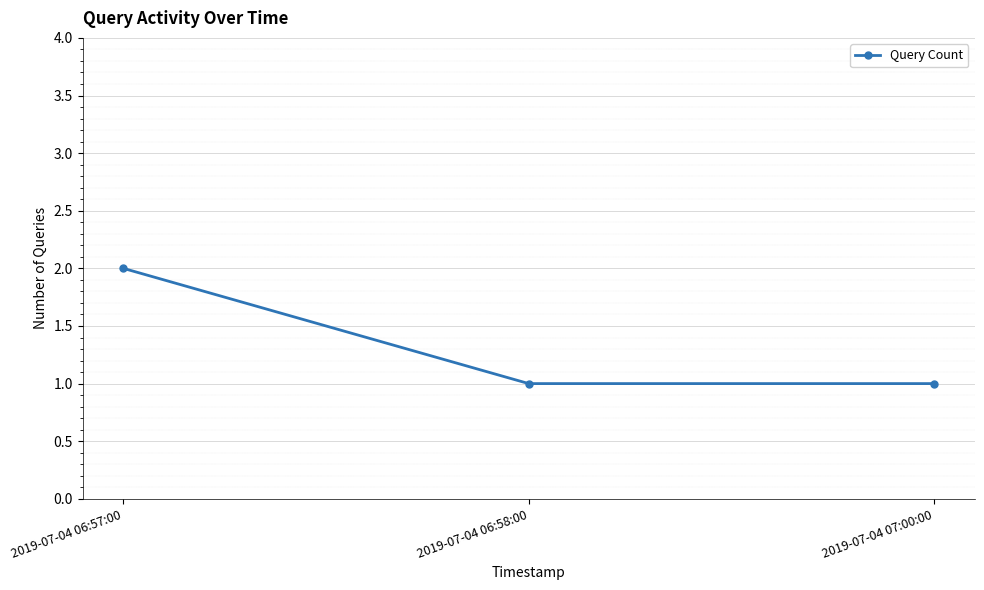

What position from the left is 2019-07-04 07:00:00?

3